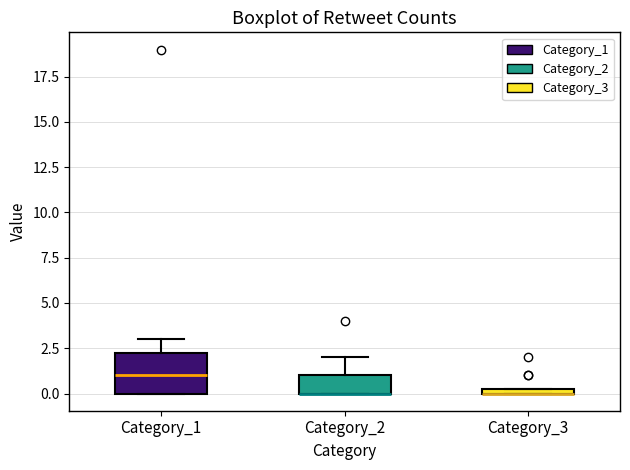

Which box is the tallest, from its lower edge to its upper edge?

Category_1